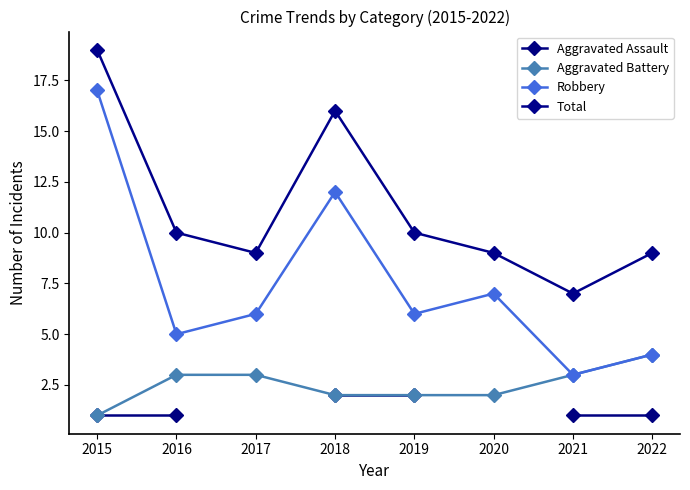

What is the difference between the second highest and minimum values in the Aggravated Battery series?

2